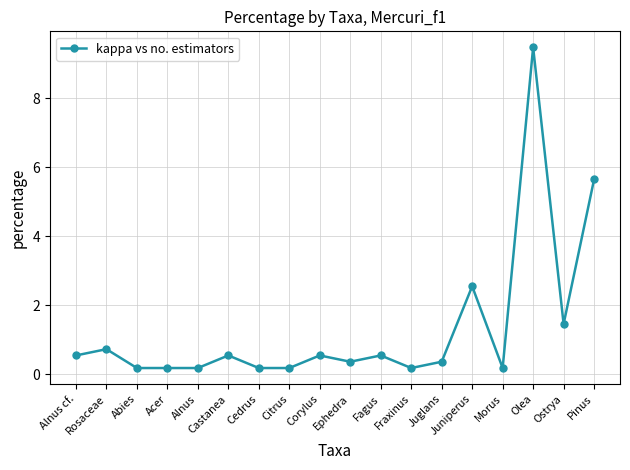

What is the label of the 7th point from the left?

Cedrus